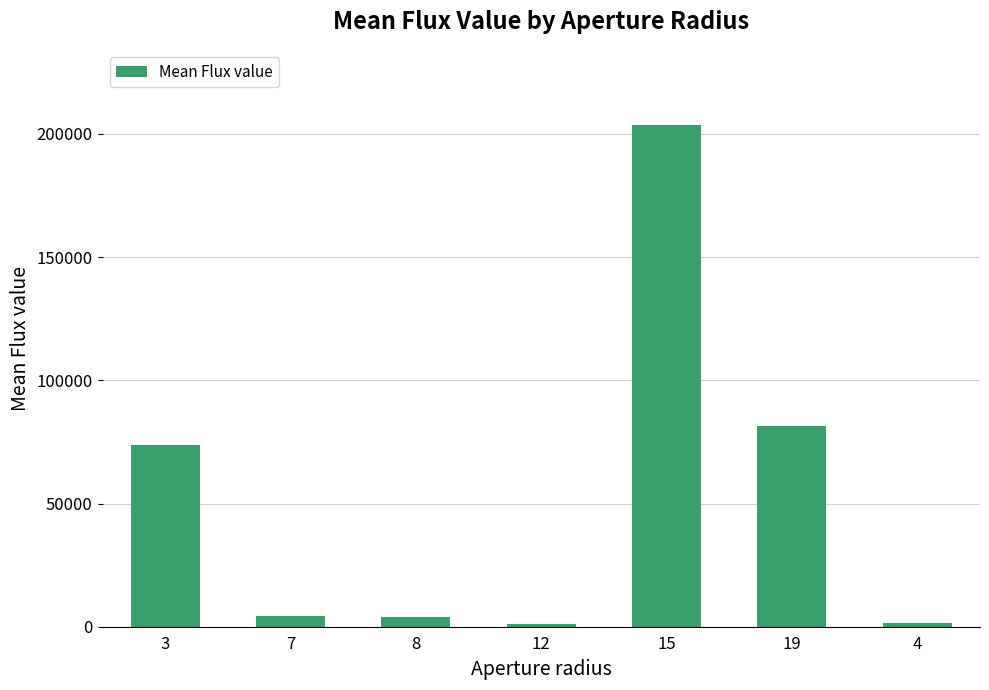

What is the difference between the second highest and second lowest values?

79907.6